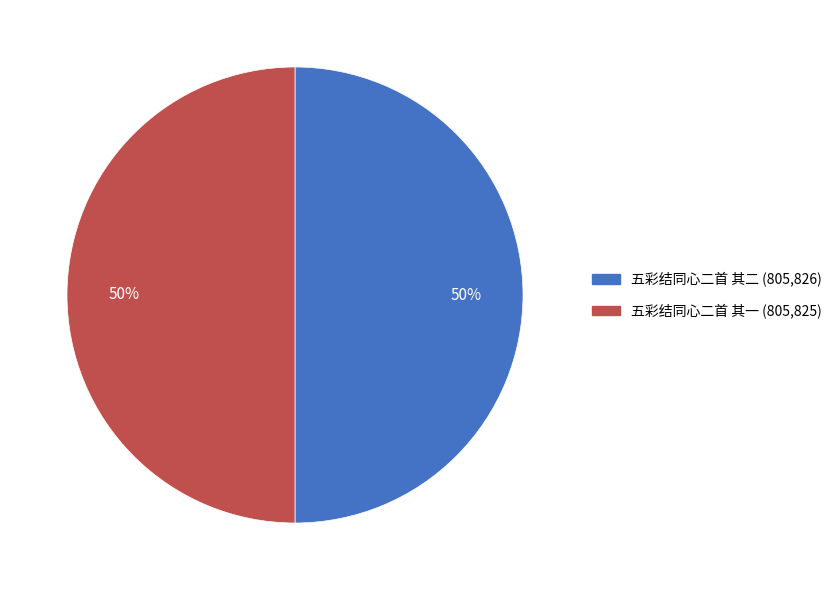

What percentage is the 五彩结同心二首 其一 (805,825) slice, to the nearest percent?

50%